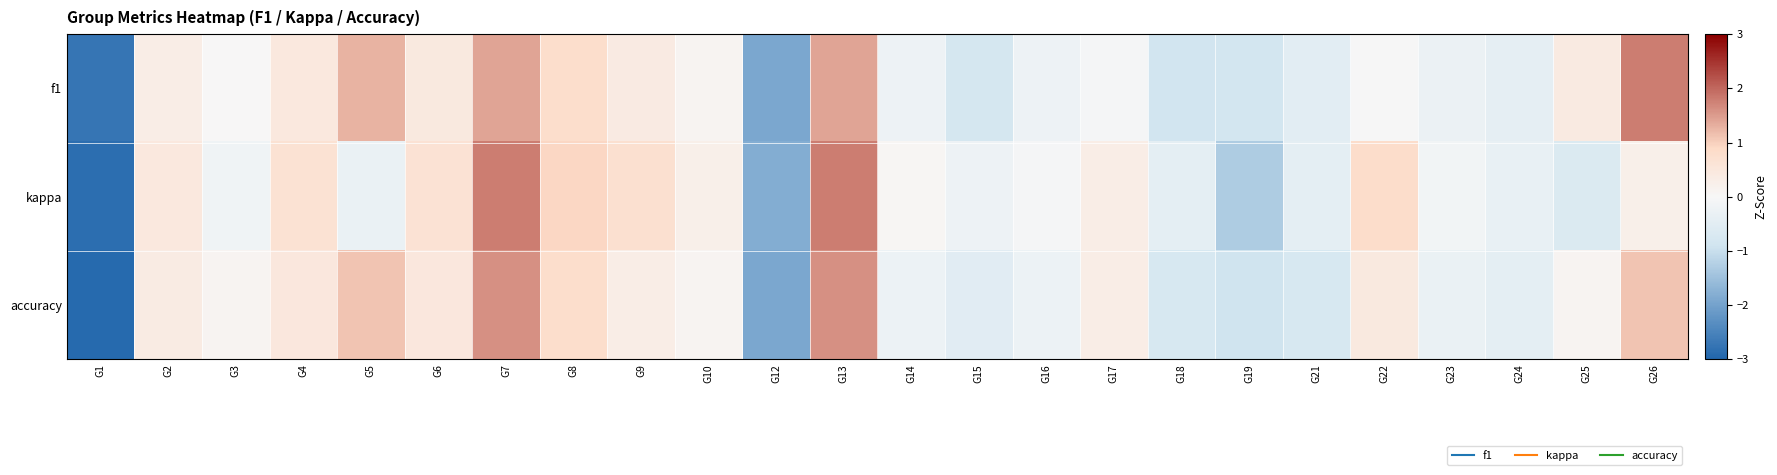

Rank the series at G25 from lowest to highest value.

kappa, accuracy, f1